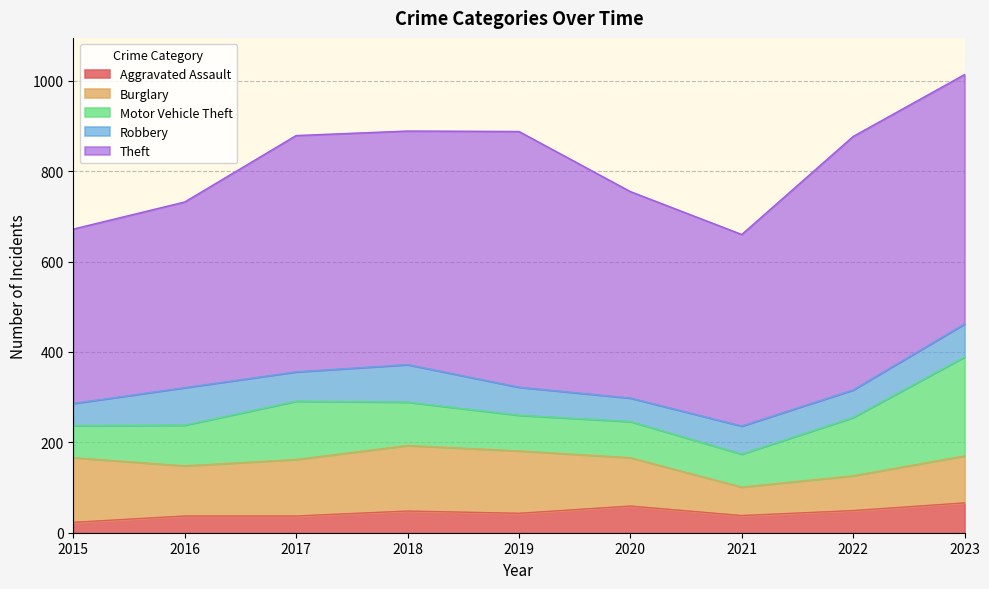

Which category has the highest value in the Burglary series?

2018